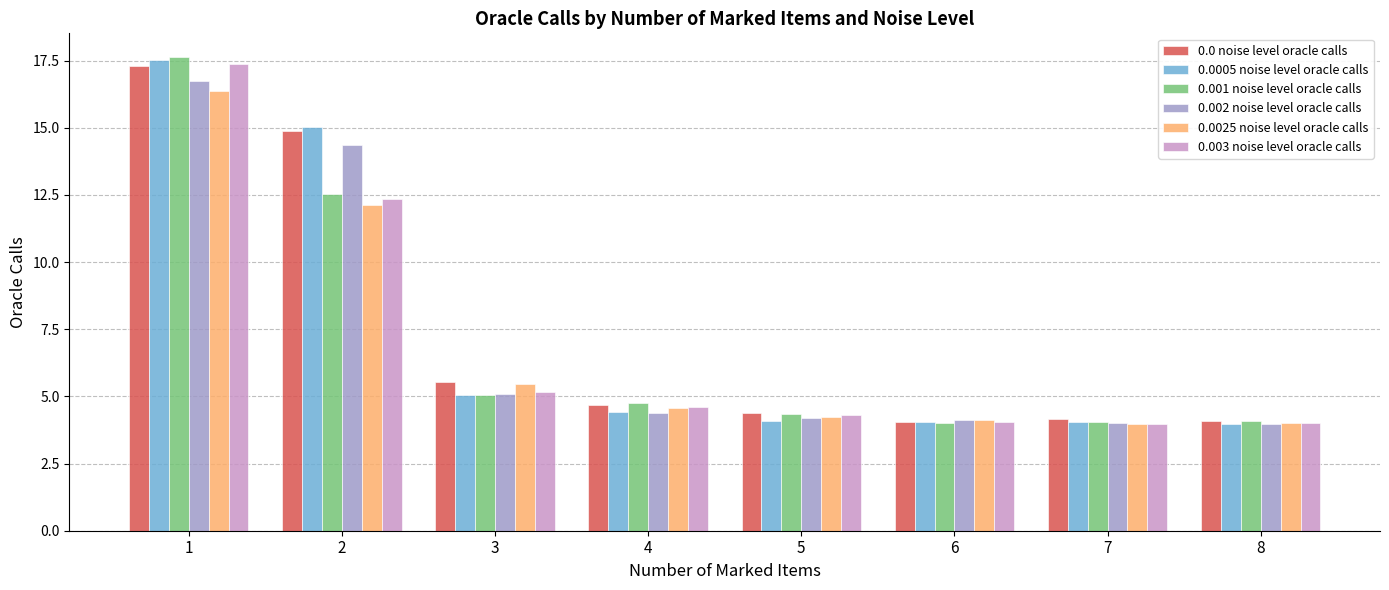

What is the greatest value displayed?

17.6